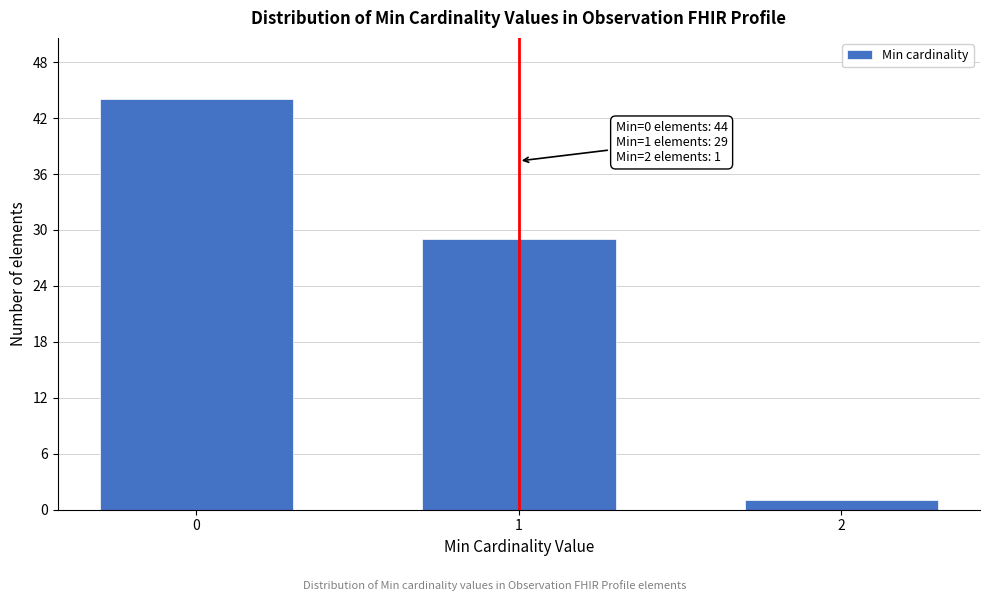

Reading left to right, list all the values displayed in this chart.

44	29	1